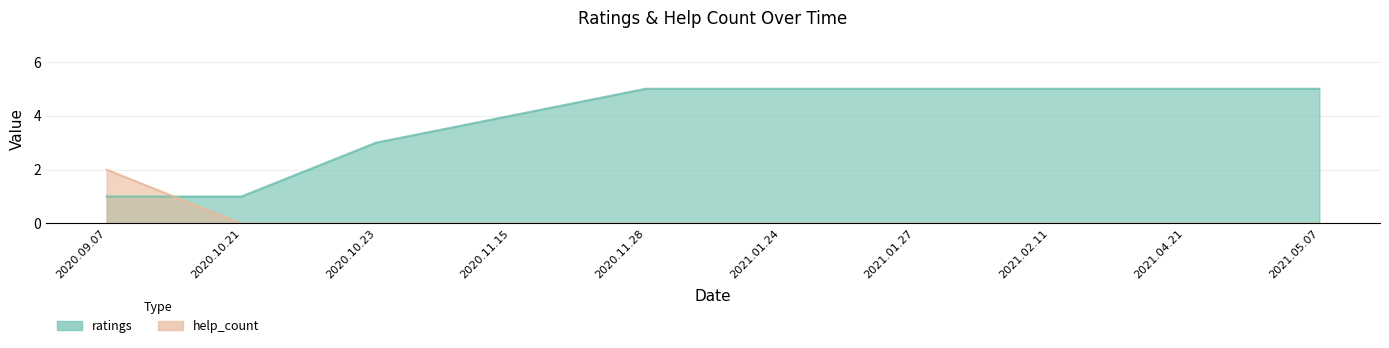

Does the chart have visible grid lines?

Yes